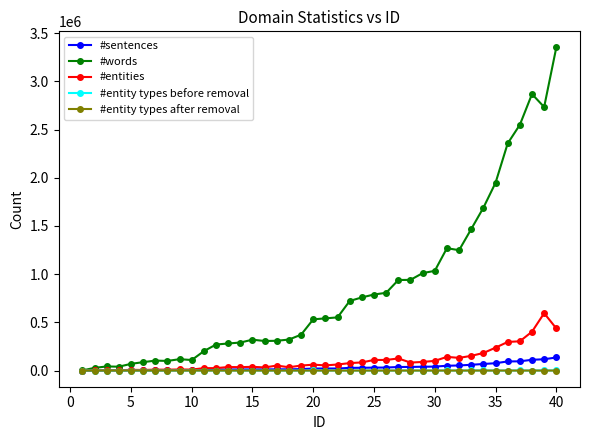

In #entities, how many points are lower than both neighbors (excluding endpoints)?

11